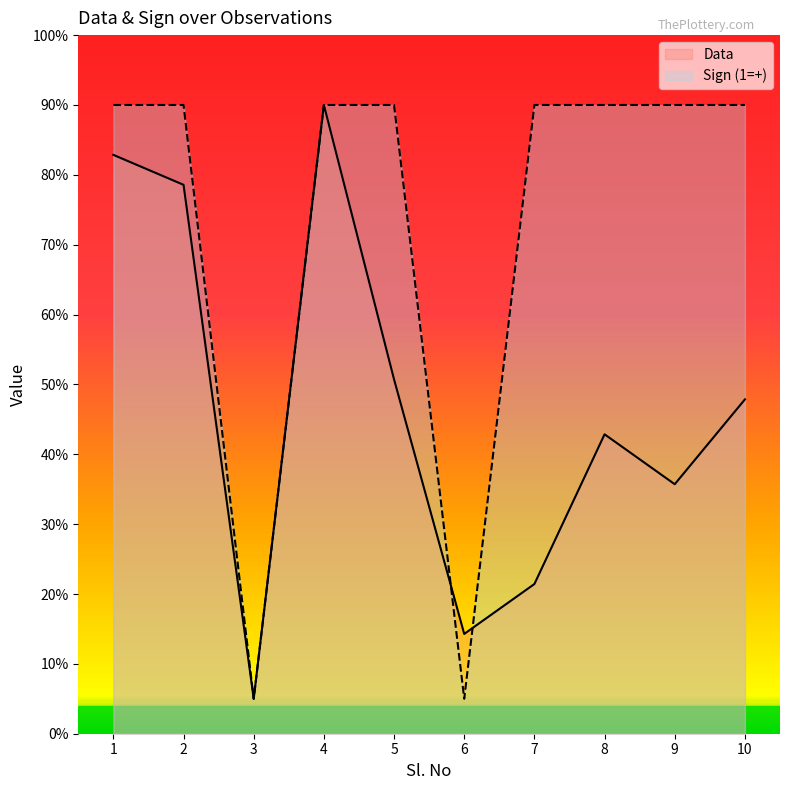

Reading right to left, extract all data points from this chart.

Data: 10=0.5	9=0.4	8=0.4	7=0.2	6=0.1	5=0.5	4=0.9	3=0.1	2=0.8	1=0.8
Sign (1=+): 10=0.9	9=0.9	8=0.9	7=0.9	6=0.1	5=0.9	4=0.9	3=0.1	2=0.9	1=0.9